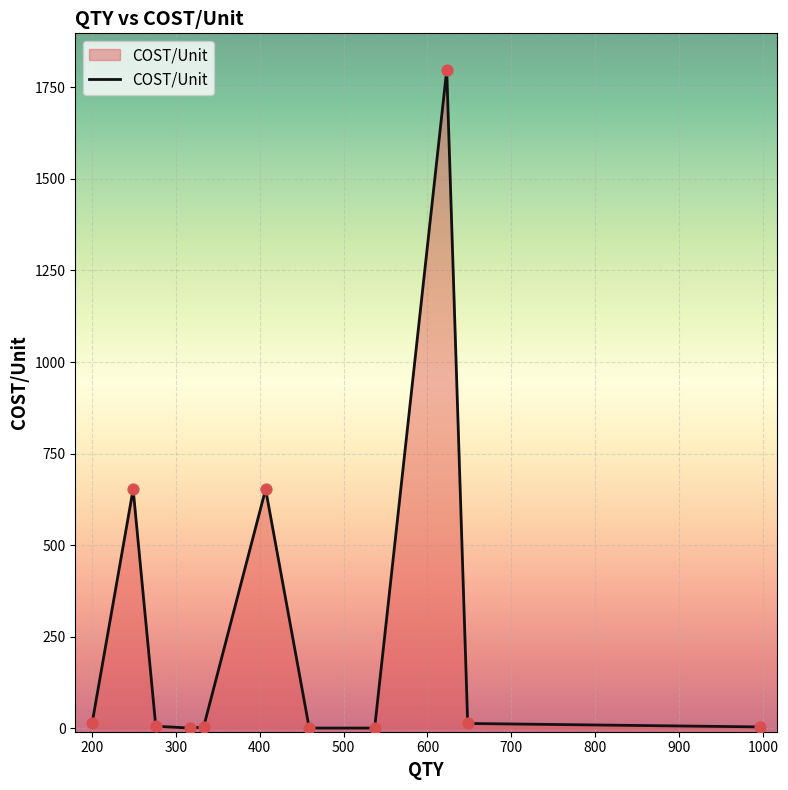

What is the greatest value displayed?

1797.5